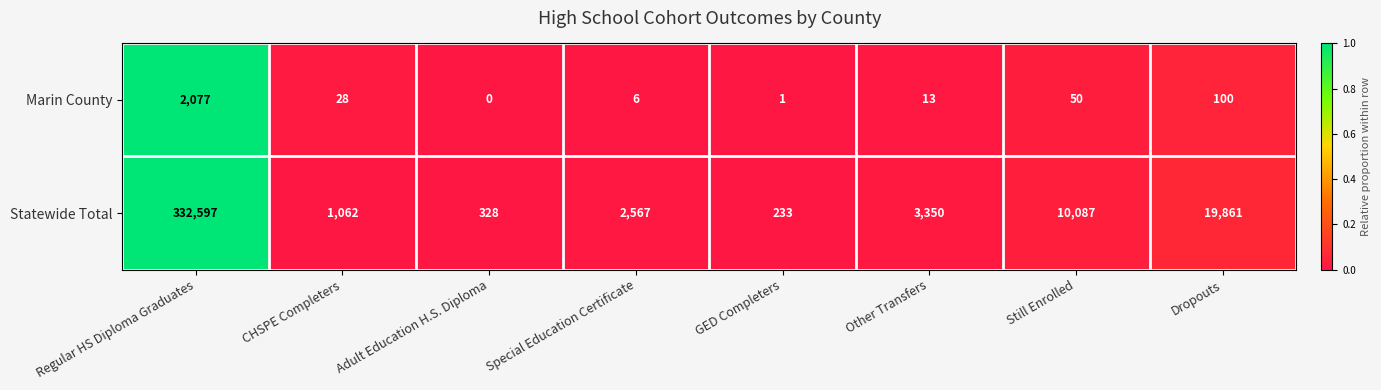

Reading left to right, what are all the values shown in this chart?

Marin County: Regular HS Diploma Graduates=2077	CHSPE Completers=28	Adult Education H.S. Diploma=0	Special Education Certificate=6	GED Completers=1	Other Transfers=13	Still Enrolled=50	Dropouts=100
Statewide Total: Regular HS Diploma Graduates=332597	CHSPE Completers=1062	Adult Education H.S. Diploma=328	Special Education Certificate=2567	GED Completers=233	Other Transfers=3350	Still Enrolled=10087	Dropouts=19861